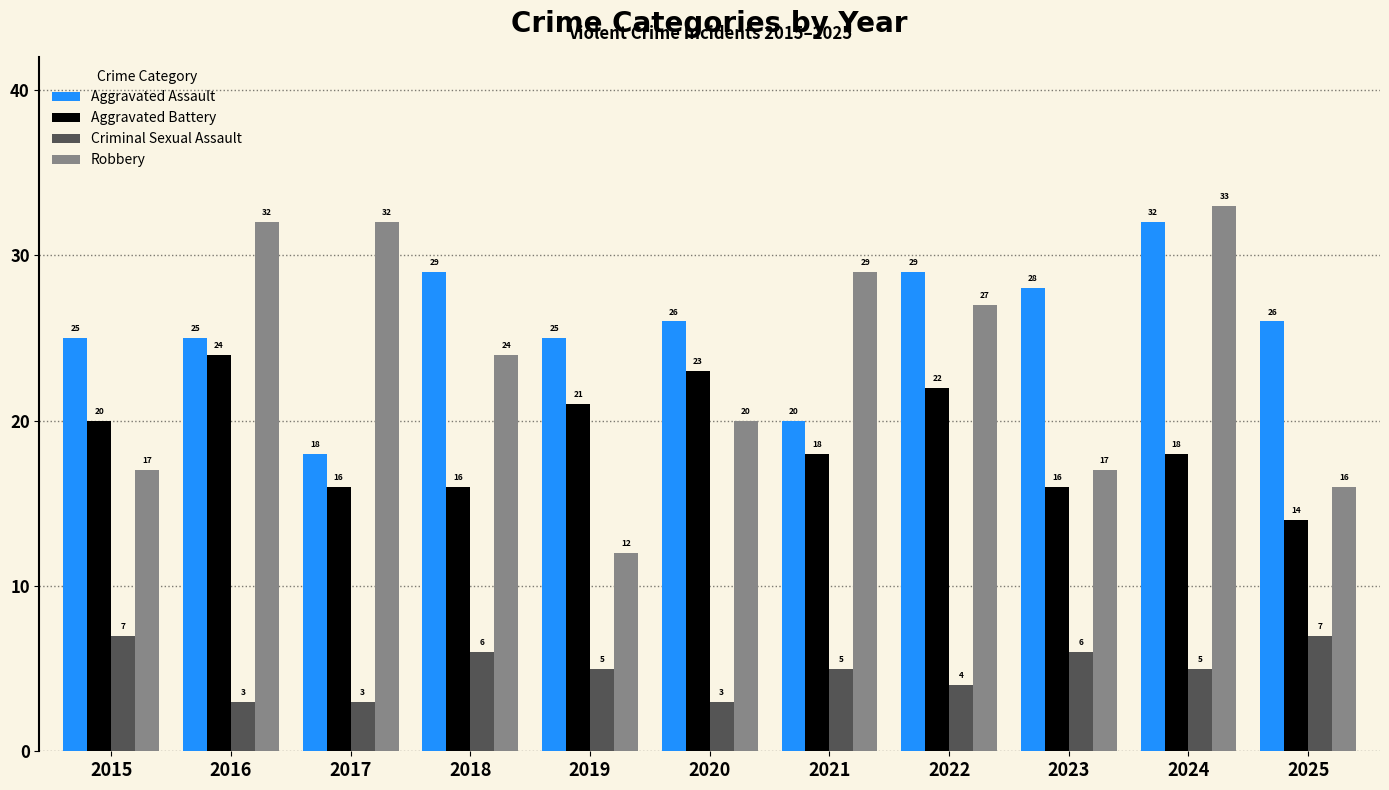

What is the difference between the second highest and second lowest values in the Robbery series?

16